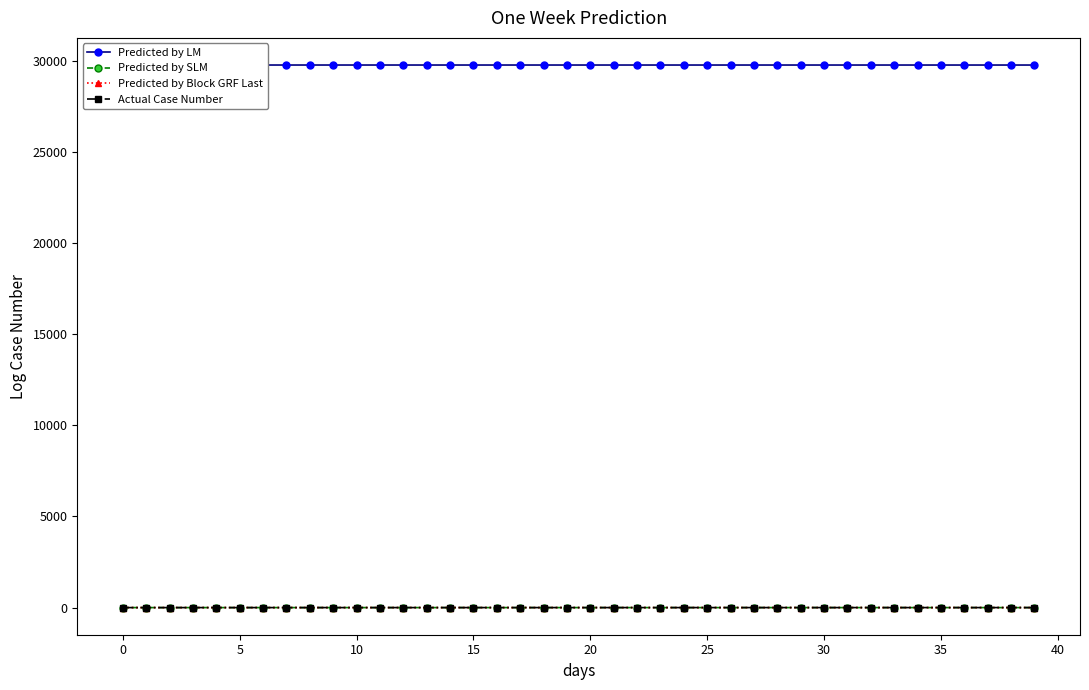

The value of Predicted by Block GRF Last at 30 is 0.1. True or false?

False